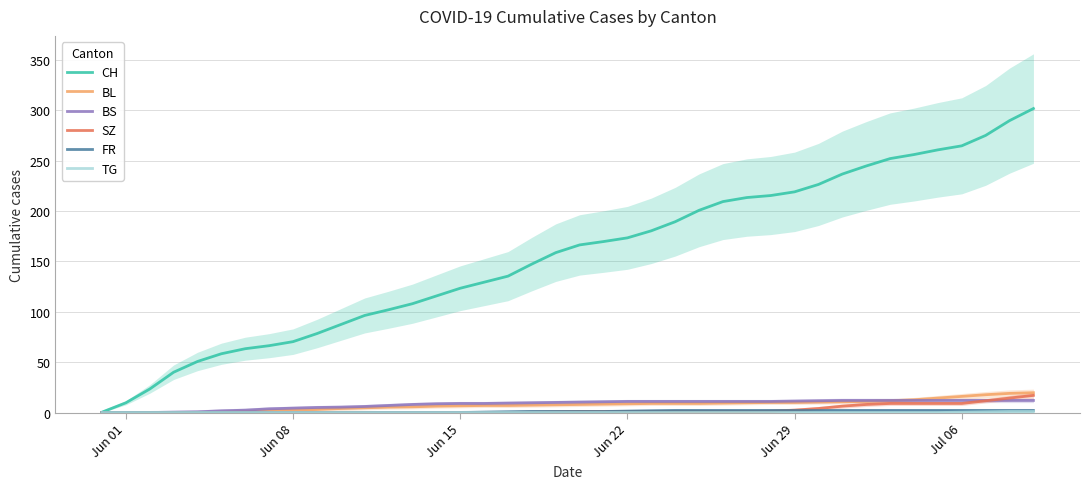

How many lines are shown in the chart?

6